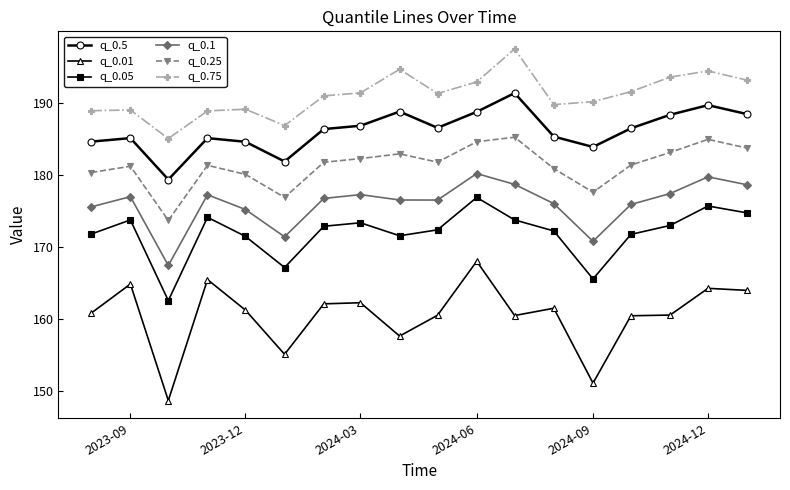

What is the difference between the maximum and minimum values in the q_0.5 series?

12.0